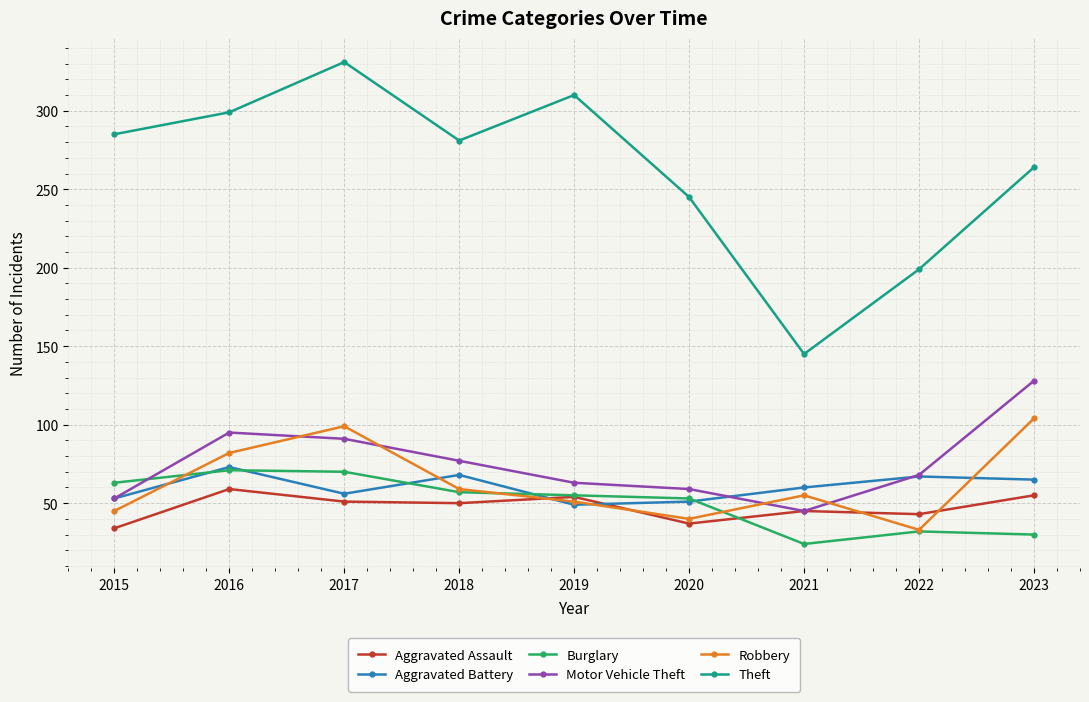

What is the average value of the Burglary series?

51